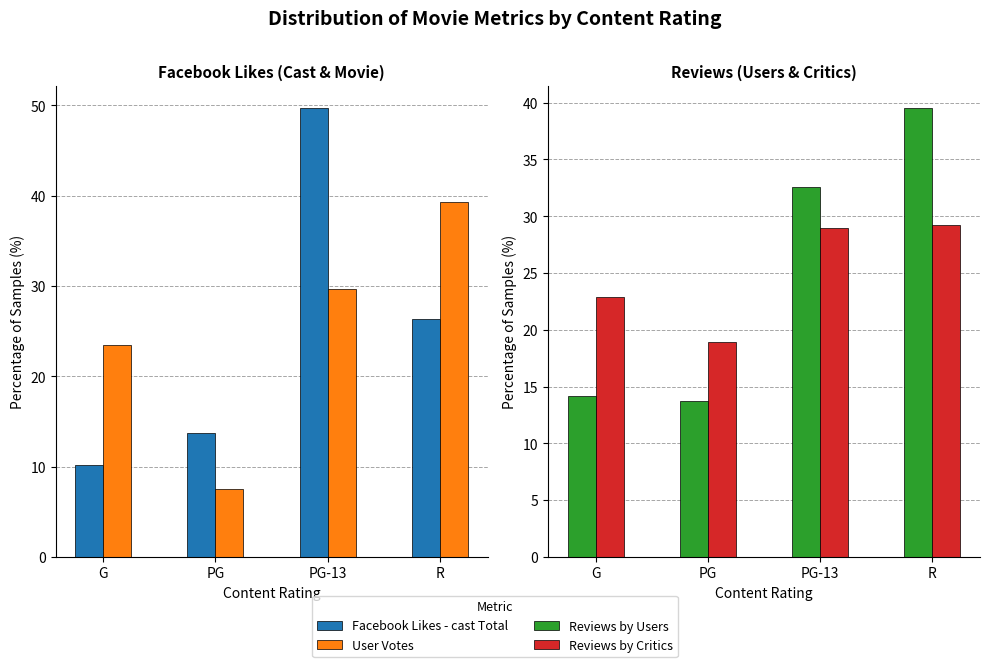

Count the number of categories in the chart.

4